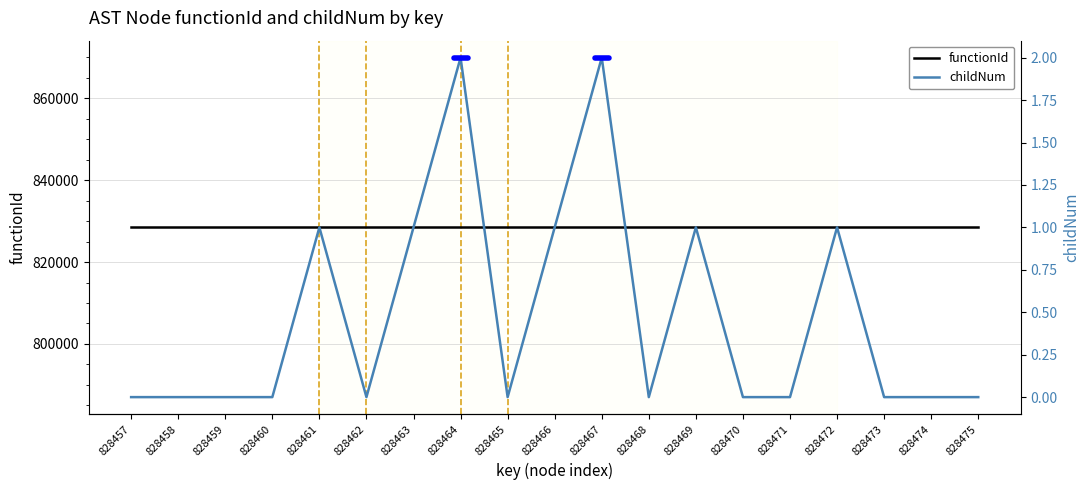

Is it true that childNum equals -1 at 828459?

False